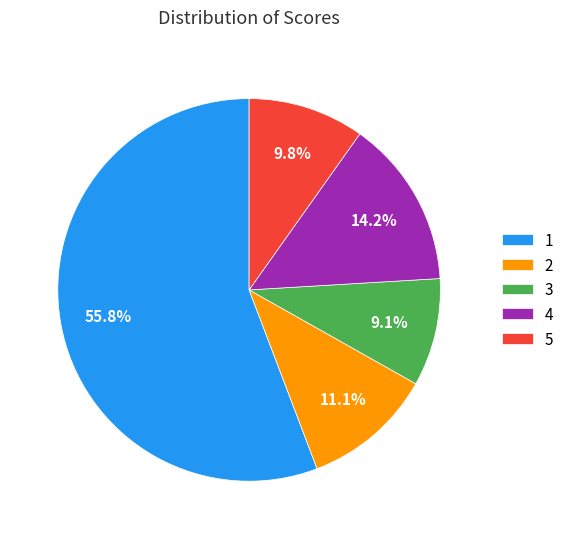

The 5 slice represents 19% of the pie. True or false?

False